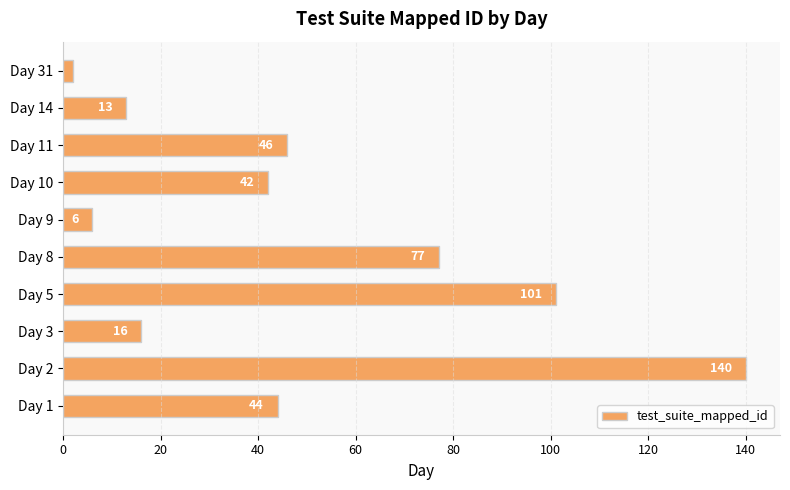

Approximately how many times larger is the value at Day 11 compared to Day 9?

7.7